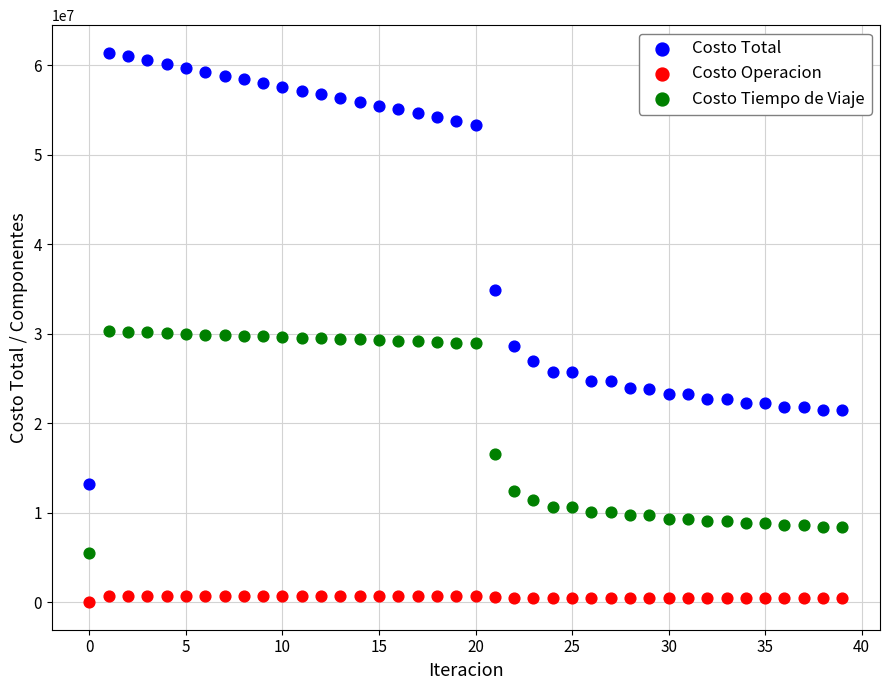

Across all data points, what is the range of Y values (max minus min)?

61433876.3